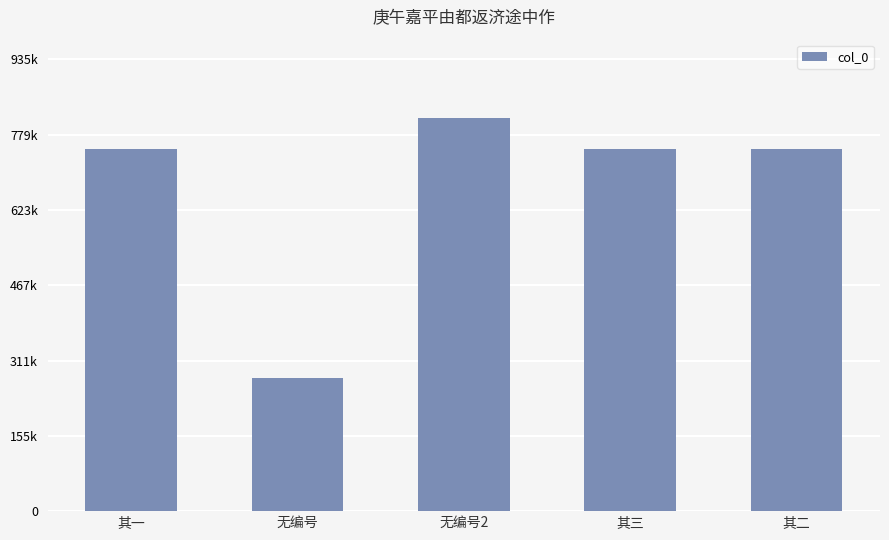

Are the bars horizontal?

No